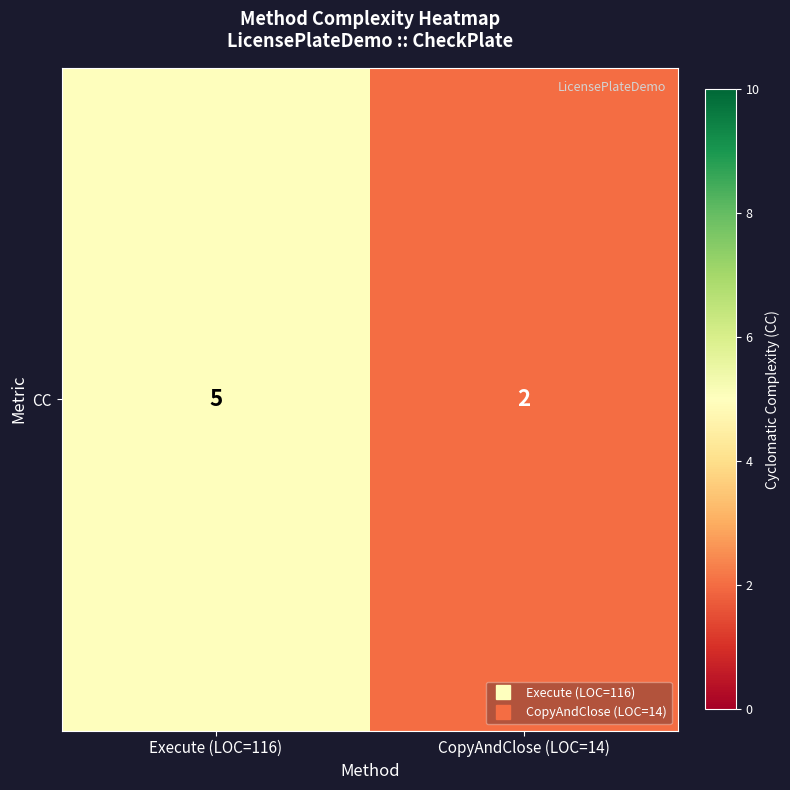

What is the change in value from Execute (LOC=116) to CopyAndClose (LOC=14)?

-3